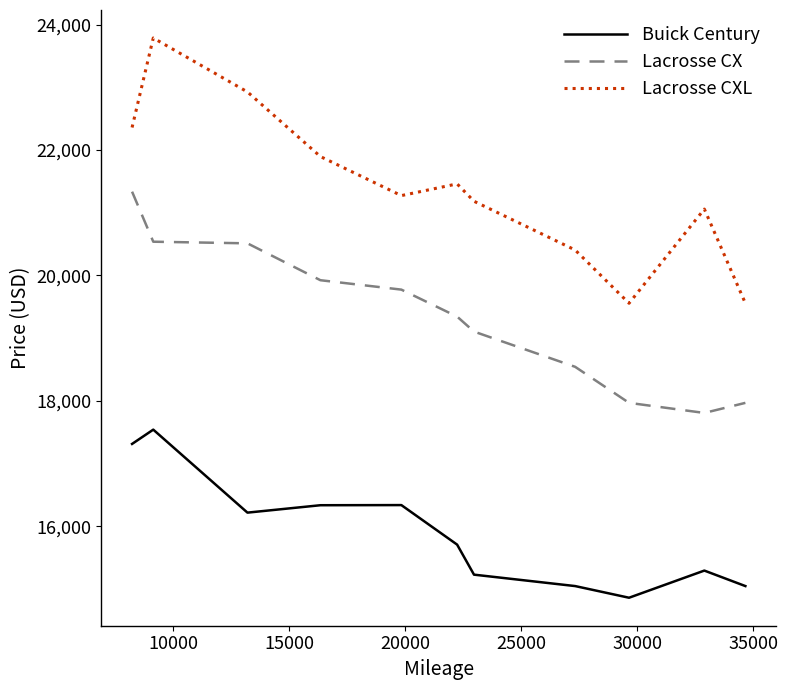

True or false: Lacrosse CX has more than 2 points higher than both neighbors.

False